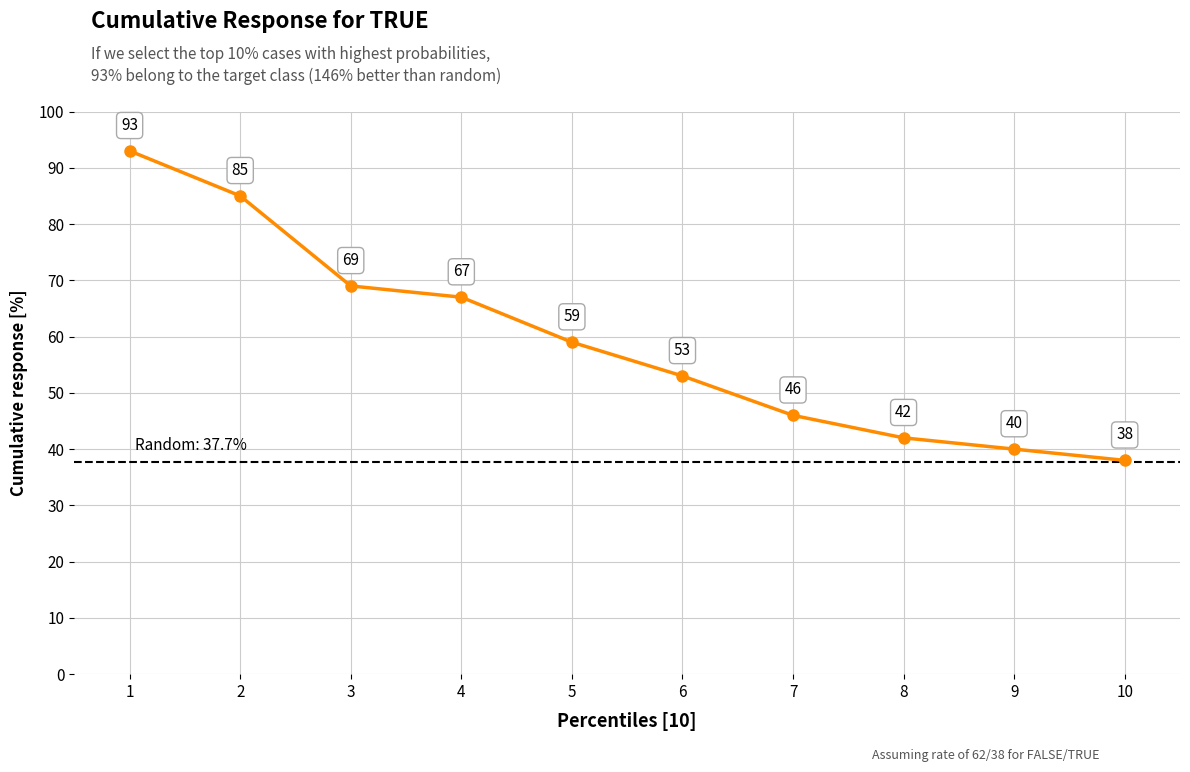

What is the value of the 7th point from the left?

46